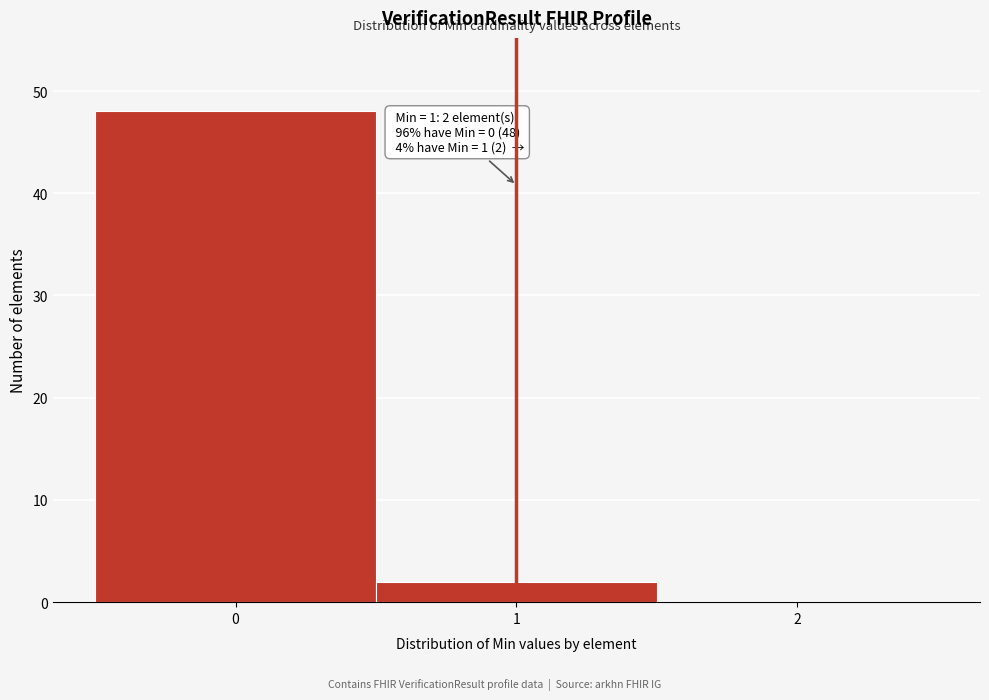

Which range on the x-axis has the tallest bar?

-0.5 to 0.5